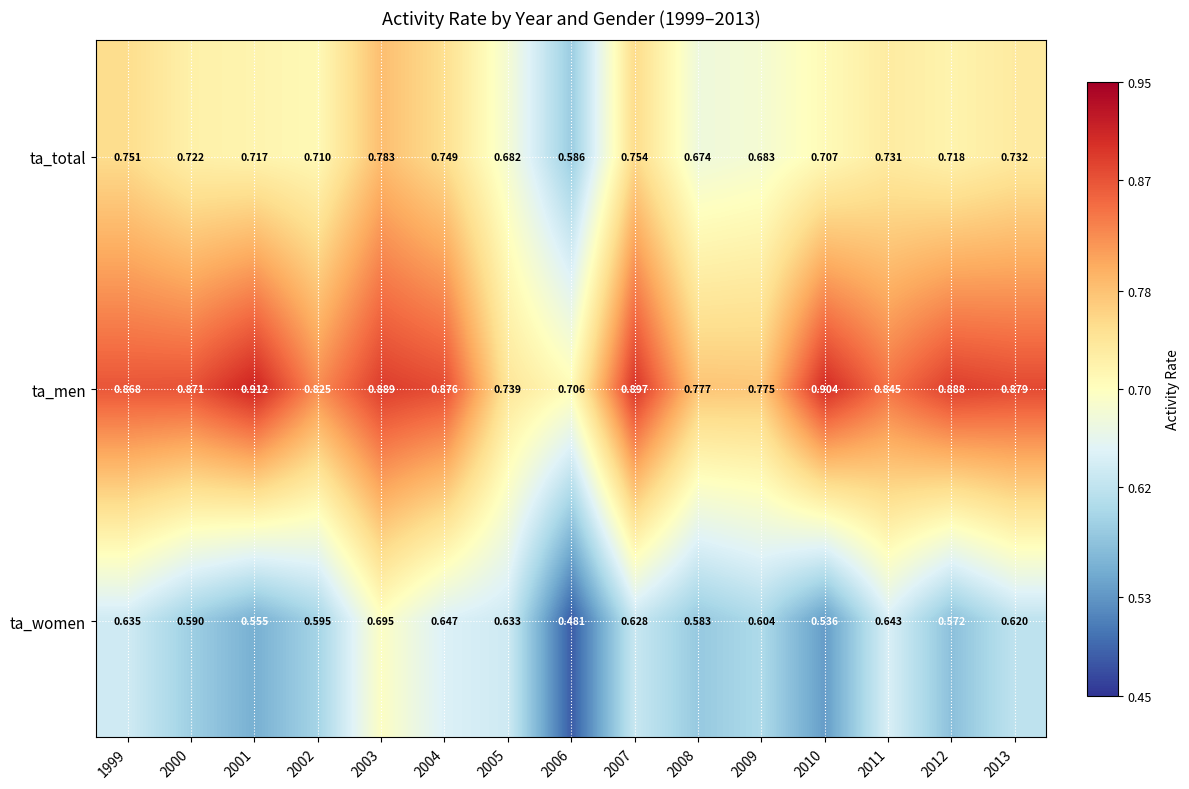

Rank the series at 2001 from highest to lowest value.

ta_men, ta_total, ta_women